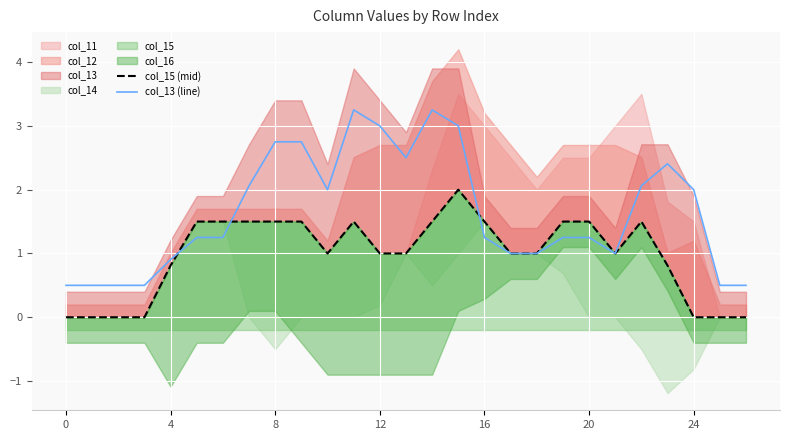

How many lines are shown in the chart?

2